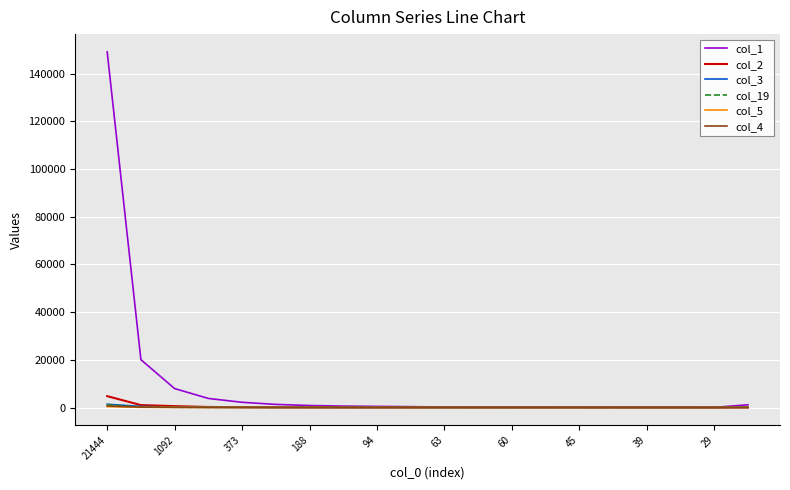

What is the maximum value shown in the chart?

149178